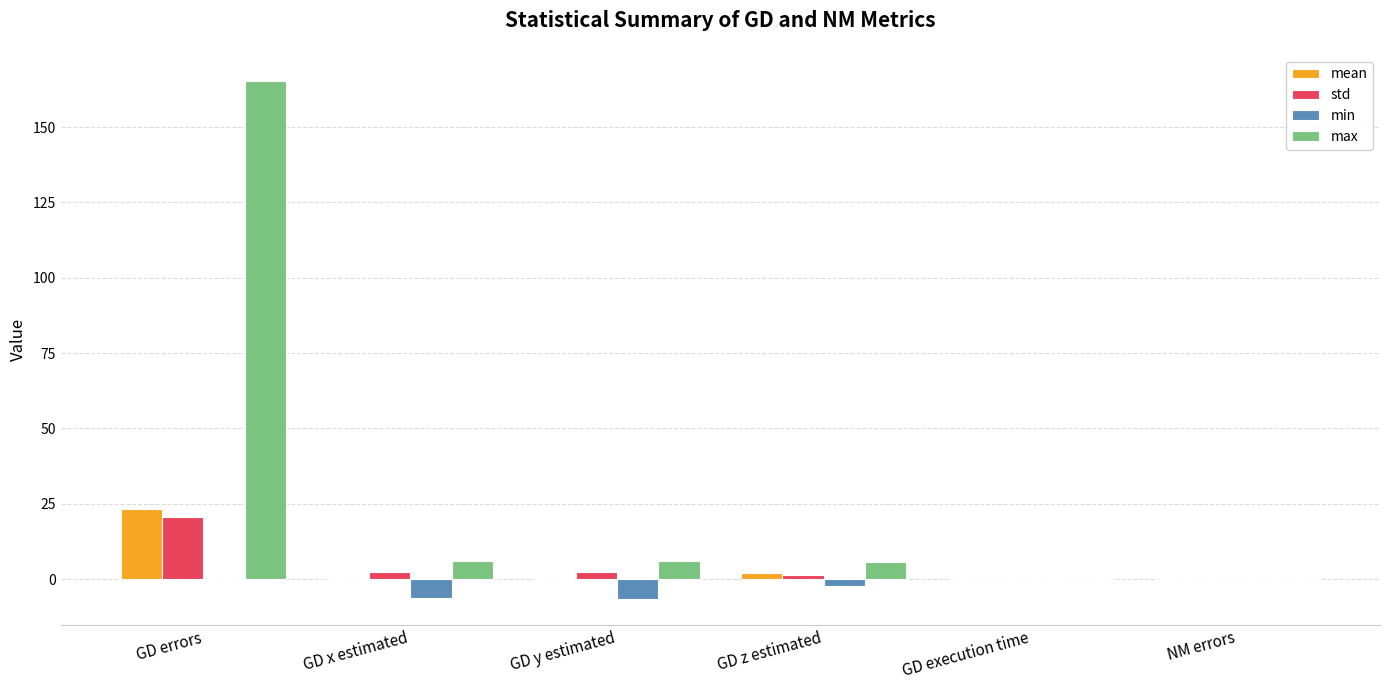

What is the spread (max minus min) of values at GD errors?

165.4